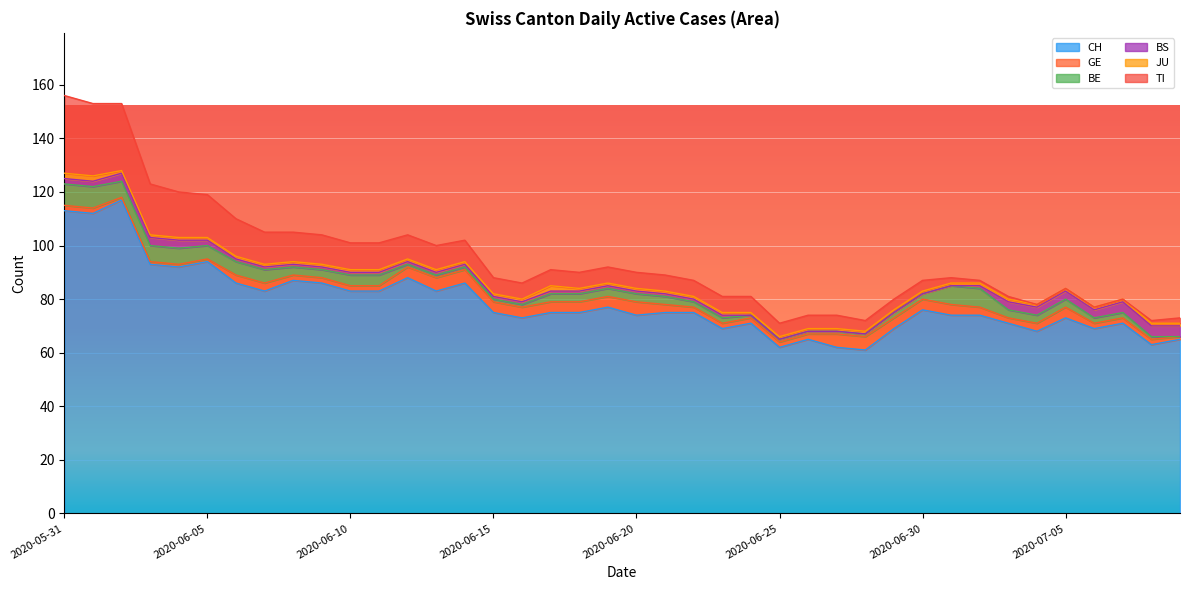

Reading left to right, list all the values displayed in this chart.

CH: 113	112	117	93	92	94	86	83	87	86	83	83	88	83	86	75	73	75	75	77	74	75	75	69	71	62	65	62	61	69	76	74	74	71	68	73	69	71	63	65
GE: 2	2	1	1	1	1	3	3	2	2	2	2	4	5	5	4	4	4	4	4	5	3	2	2	2	2	2	5	5	4	4	4	3	2	3	4	2	2	2	1
BE: 8	8	6	6	6	5	5	5	3	3	4	4	1	1	1	1	1	3	3	3	3	3	2	2	1	1	1	1	1	2	2	7	7	3	3	3	2	2	1	0
BS: 2	2	3	3	3	2	1	1	1	1	1	1	1	1	1	1	1	1	1	1	1	1	1	1	0	0	0	0	0	0	0	0	1	3	3	3	3	4	4	4
JU: 2	2	1	1	1	1	1	1	1	1	1	1	1	1	1	1	1	2	1	1	1	1	1	1	1	1	1	1	1	1	1	1	1	1	1	1	1	1	1	1
TI: 29	27	25	19	17	16	14	12	11	11	10	10	9	9	8	6	6	6	6	6	6	6	6	6	6	5	5	5	4	4	4	2	1	1	0	0	0	0	1	2